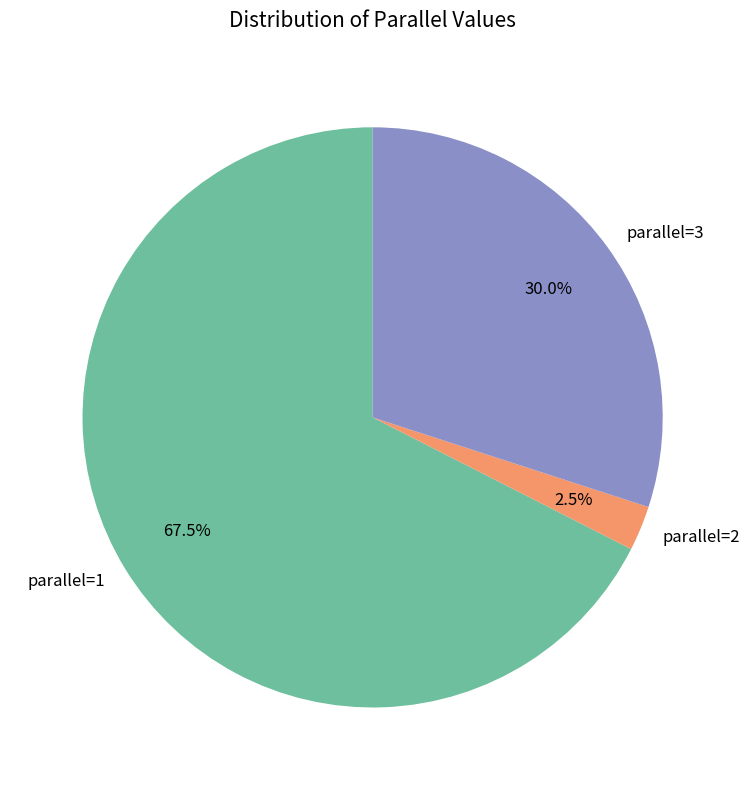

Do parallel=2 and parallel=3 together represent more than half of the pie?

No